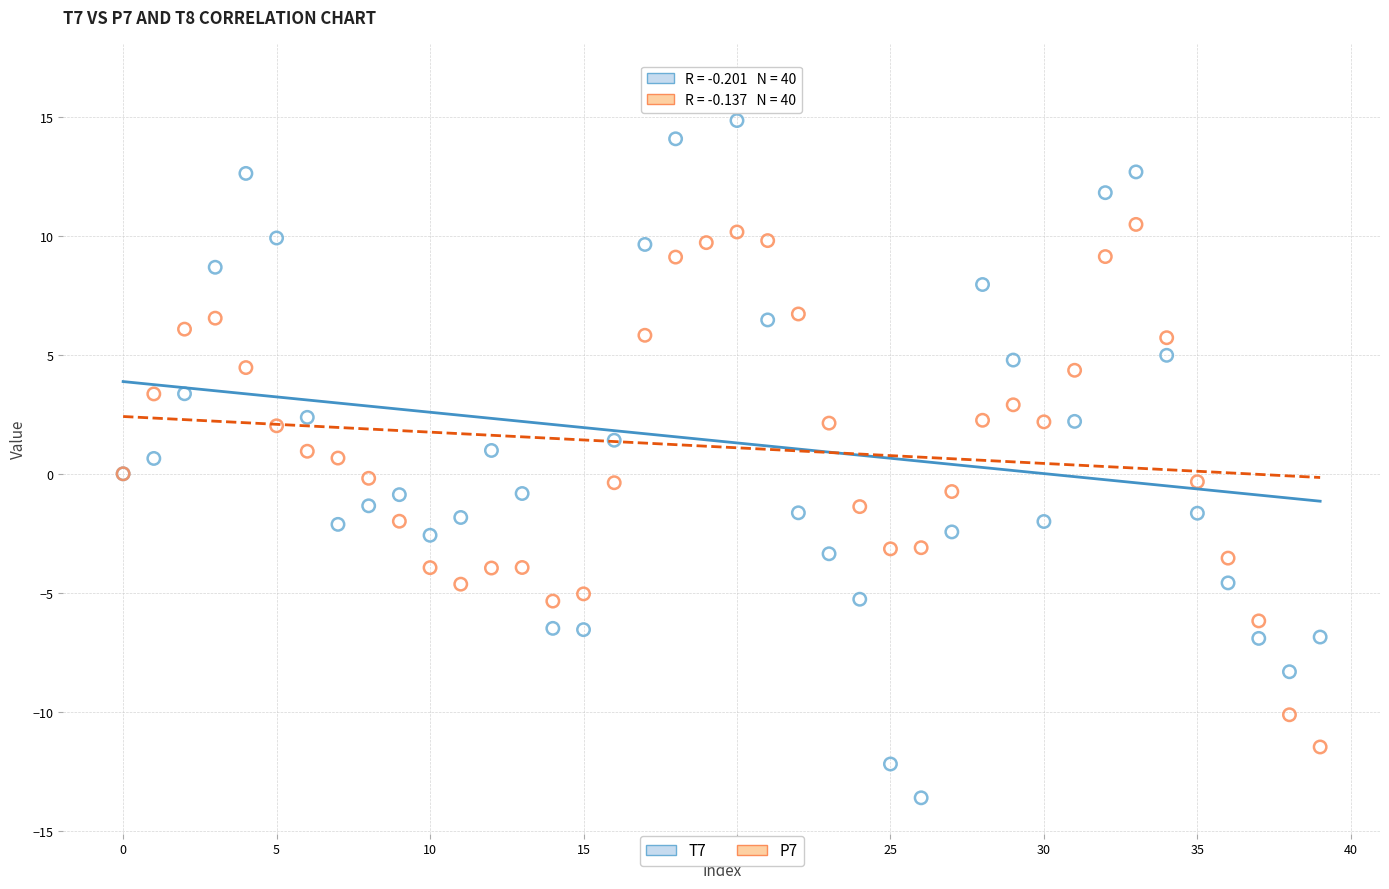

Which series contains the highest Y value?

T7